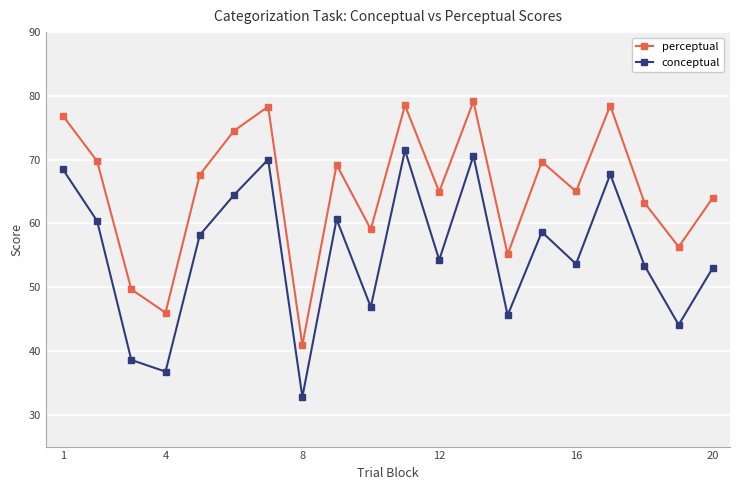

True or false: perceptual has more than 2 points higher than both neighbors.

True